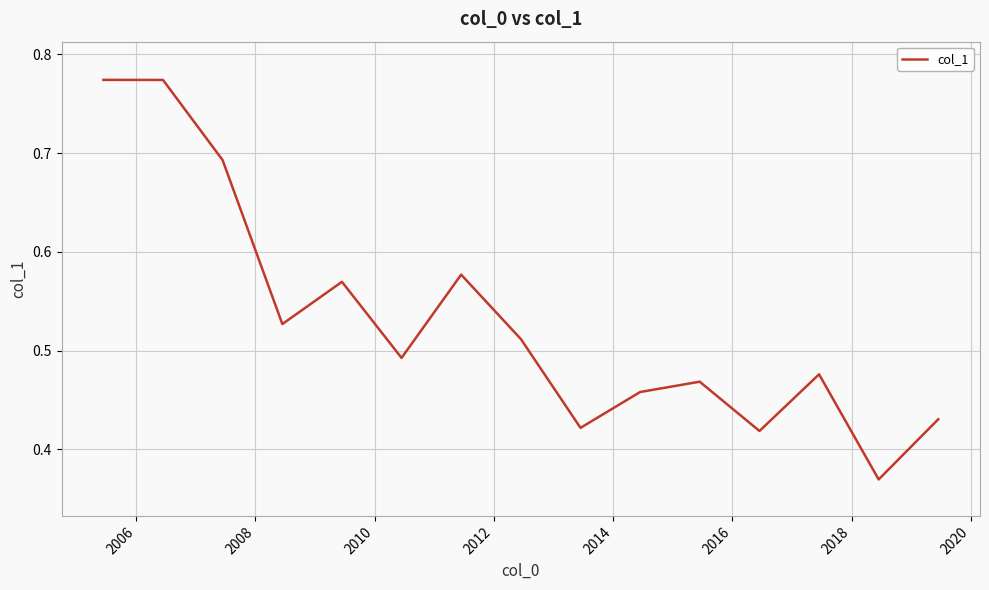

How many points are lower than both their immediate neighbors (excluding endpoints)?

5